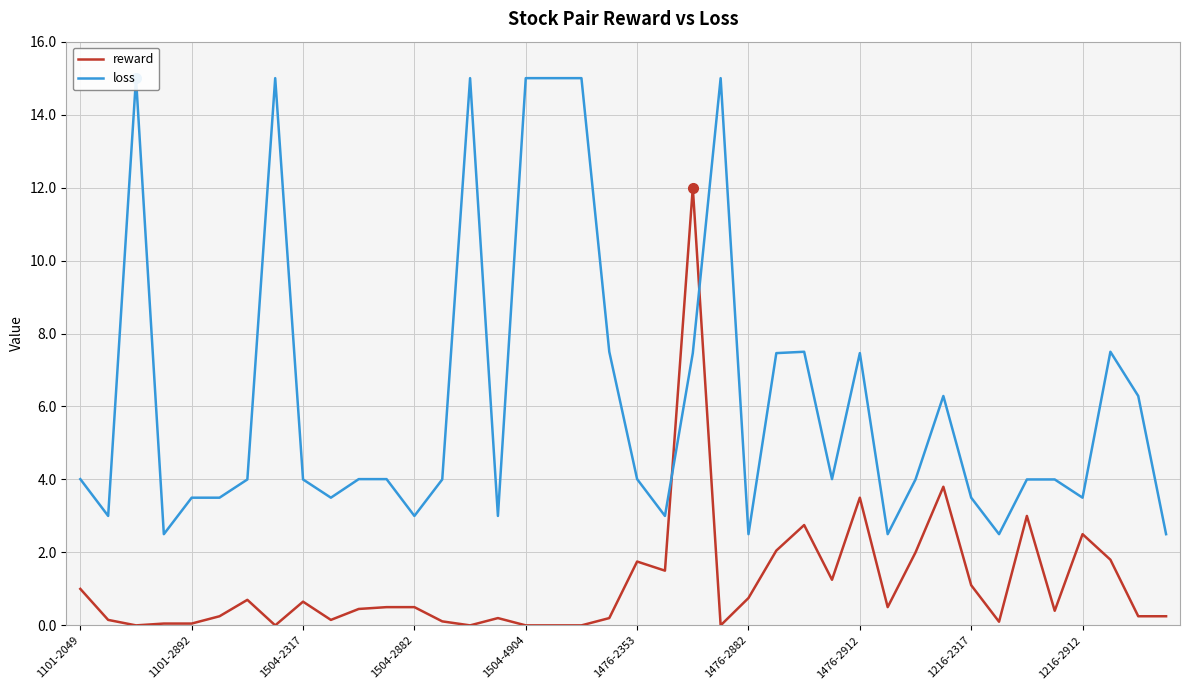

What is the highest value of the reward series?

12.0